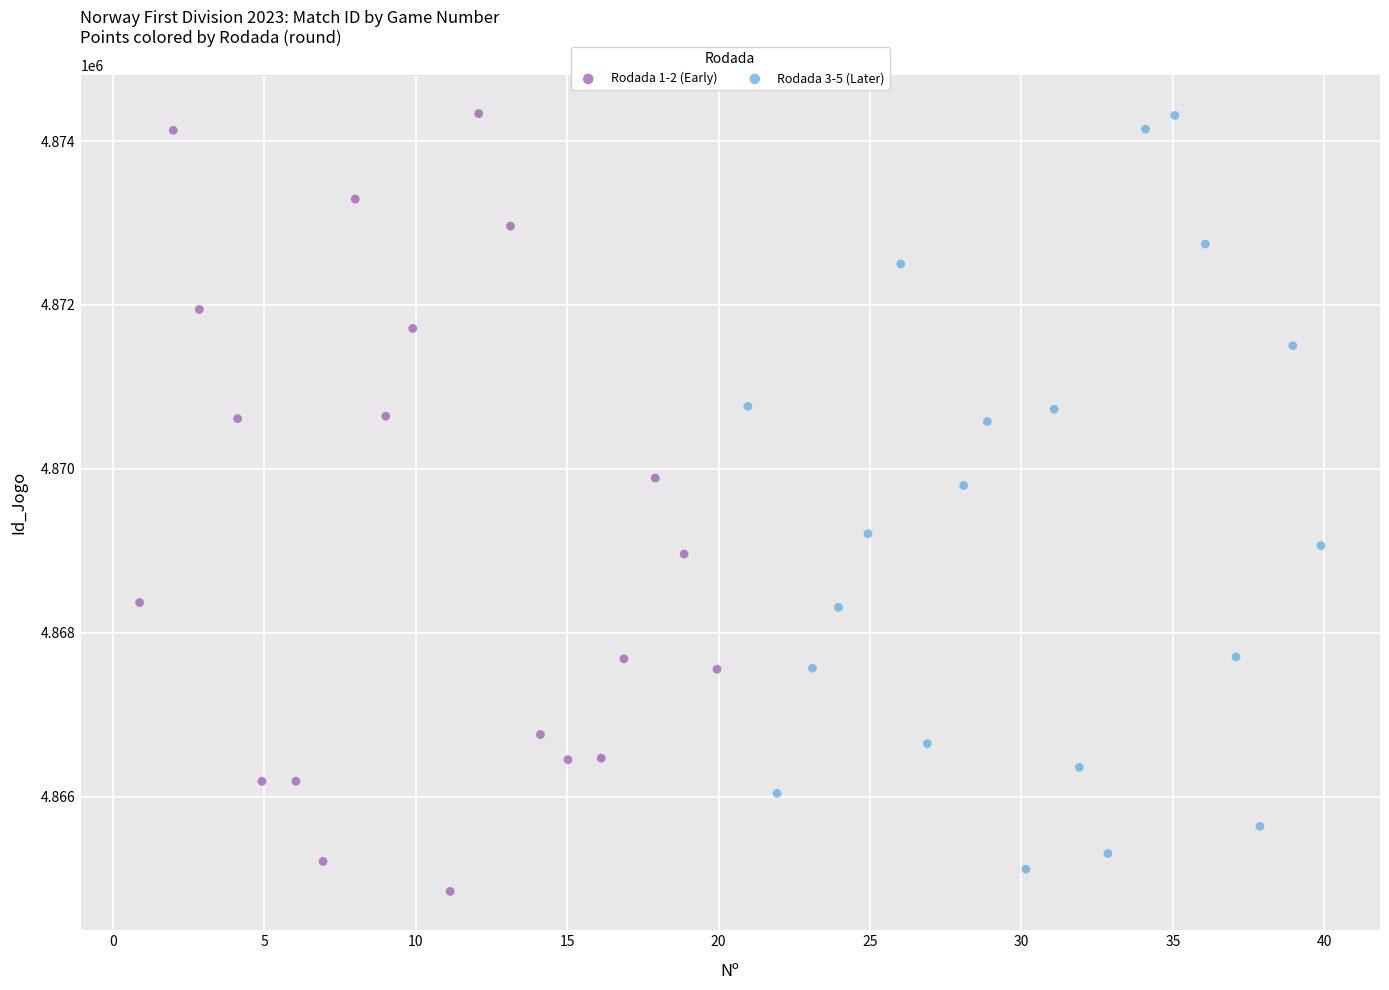

Which series has the largest Y range (max minus min)?

Rodada 1-2 (Early)